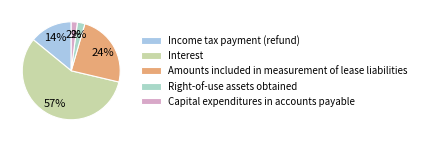

What percentage is NOT represented by Income tax payment (refund)?

85.9%